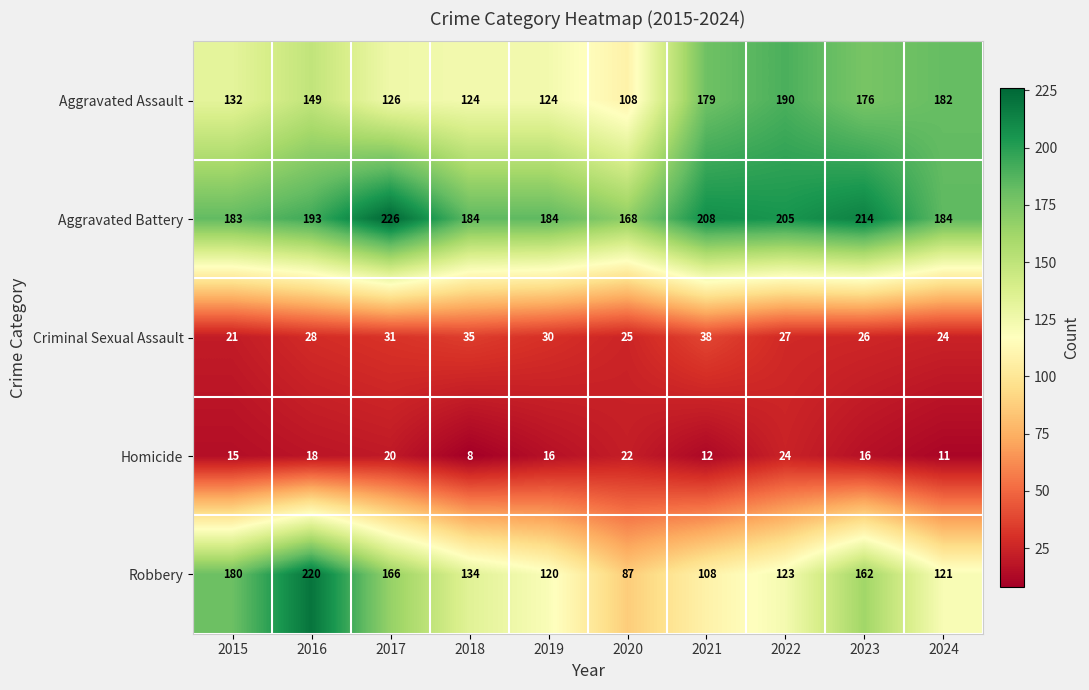

Rank the series by their maximum value, from highest to lowest.

Aggravated Battery, Robbery, Aggravated Assault, Criminal Sexual Assault, Homicide